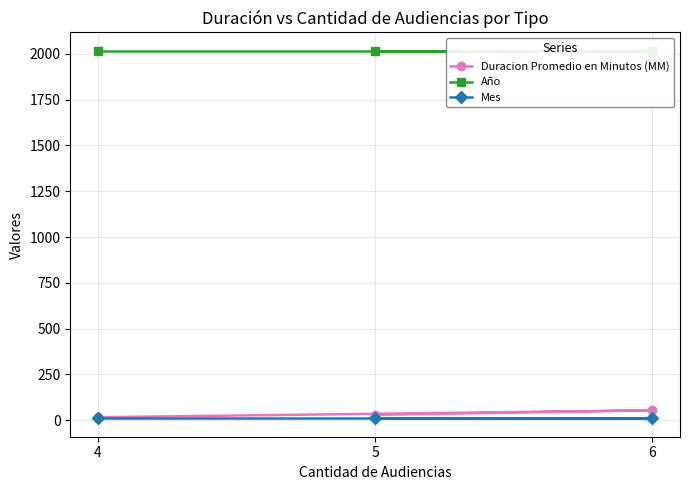

Is this an area chart (filled region under the line)?

No